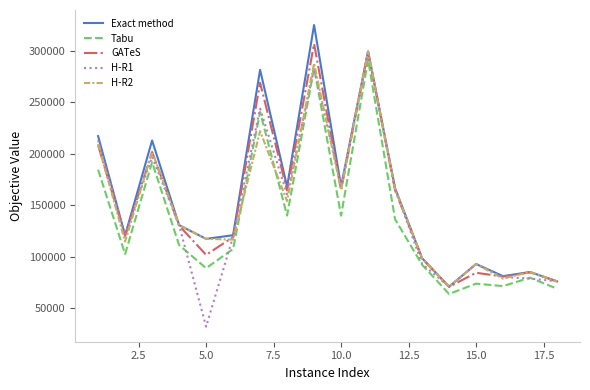

In GATeS, how many points are lower than both neighbors (excluding endpoints)?

6